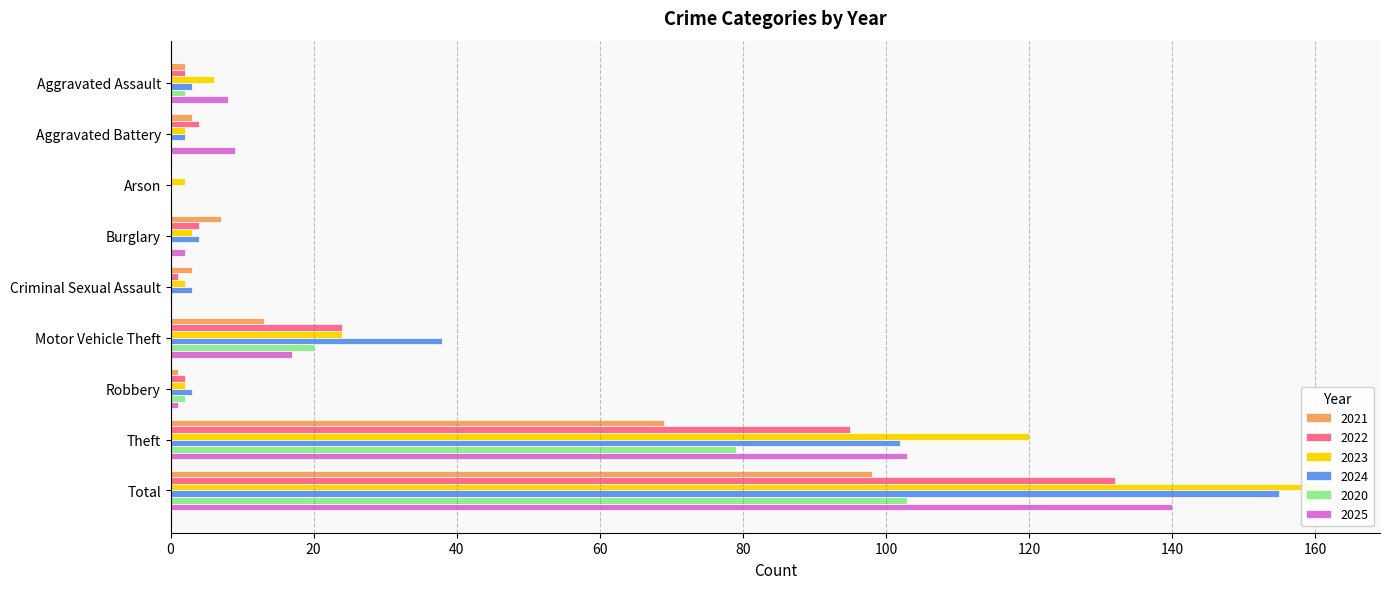

Is the value of 2020 at Criminal Sexual Assault greater than the value of 2021 at Arson?

No